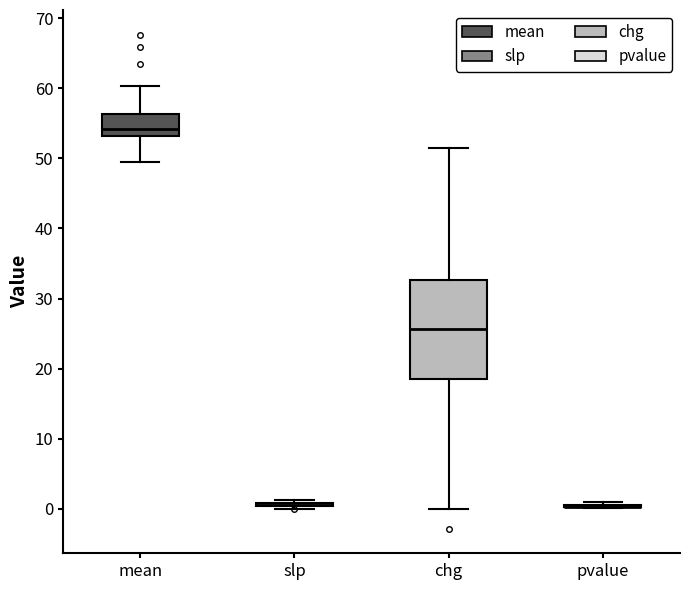

Where is the lower edge of the box for mean on the y-axis? The values are not printed on the chart, so give them approximately, as read against the axis.

53